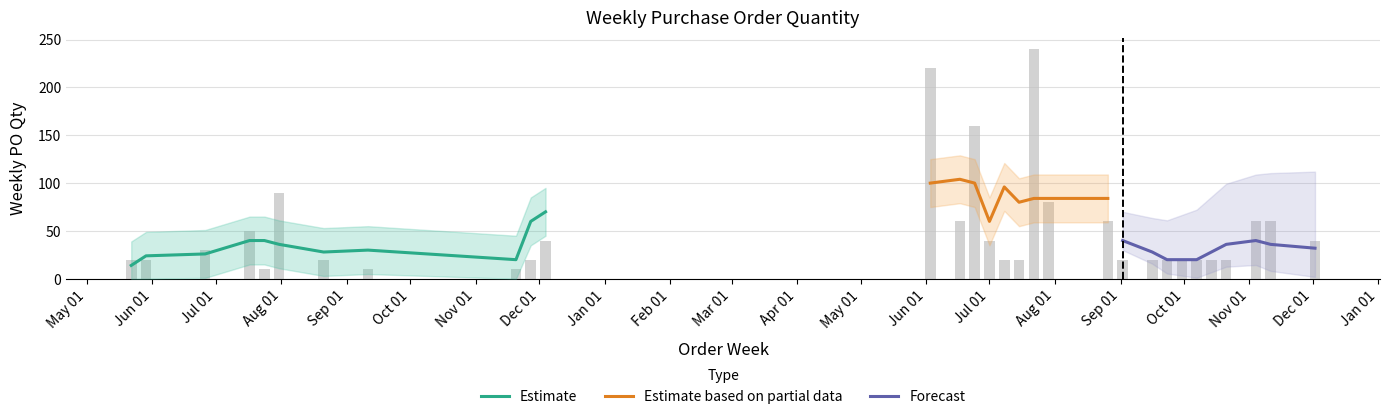

What is the maximum value shown in the chart?

240